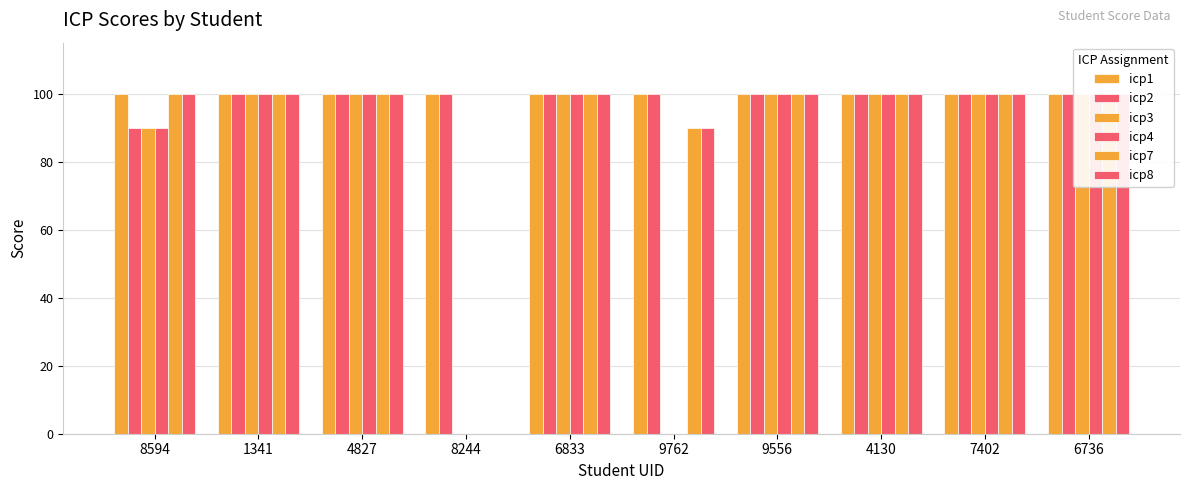

Rank the series by their maximum value, from lowest to highest.

icp1, icp2, icp3, icp4, icp7, icp8